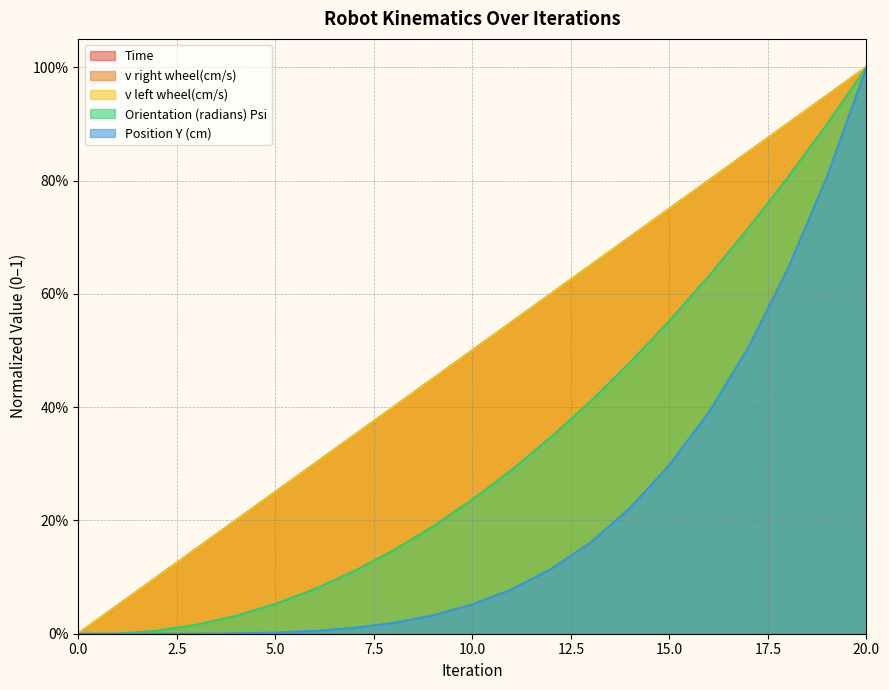

What is the total value across all series at 10?

1.8